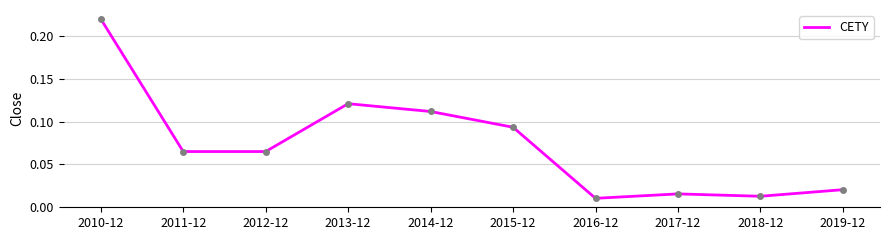

True or false: the data shows 0.0 at 2011-12.

False